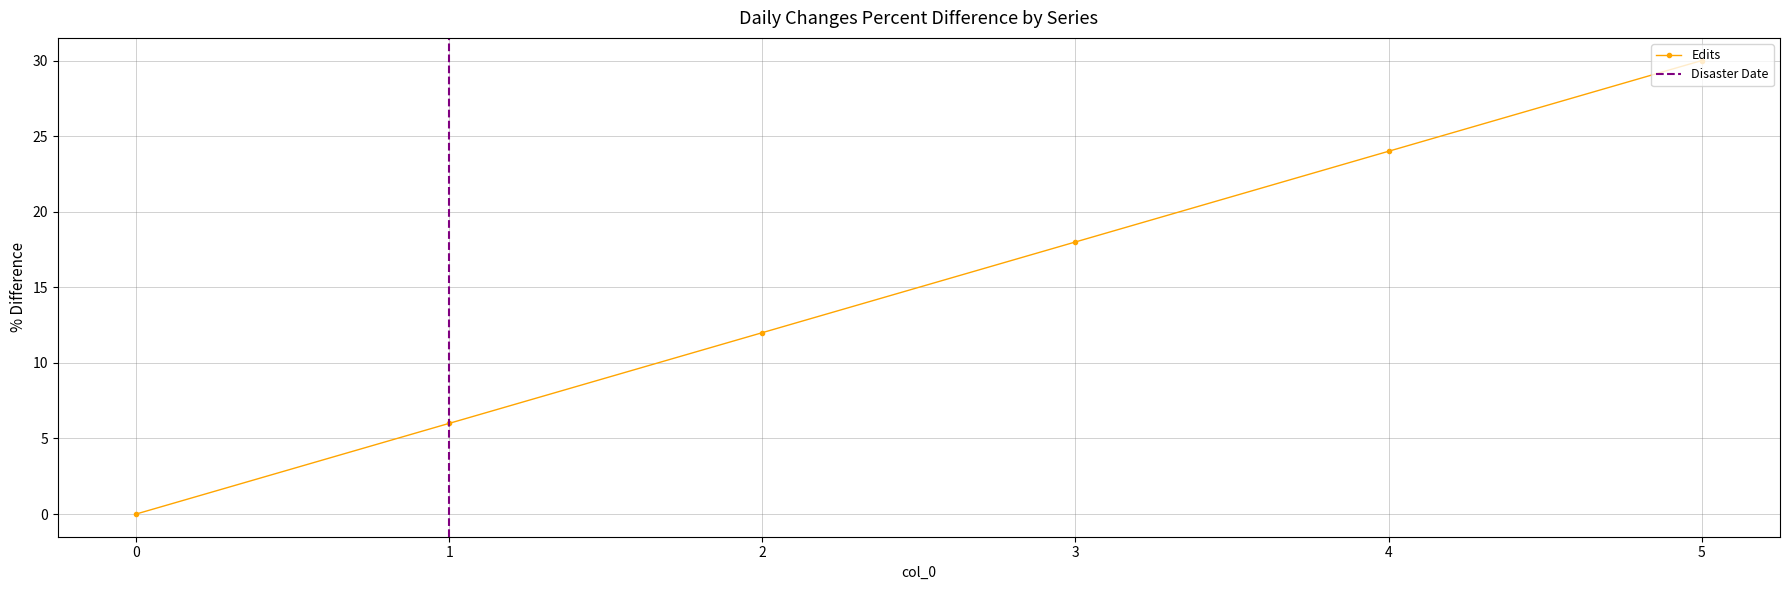

Is it true that Edits equals 30 at 5?

True